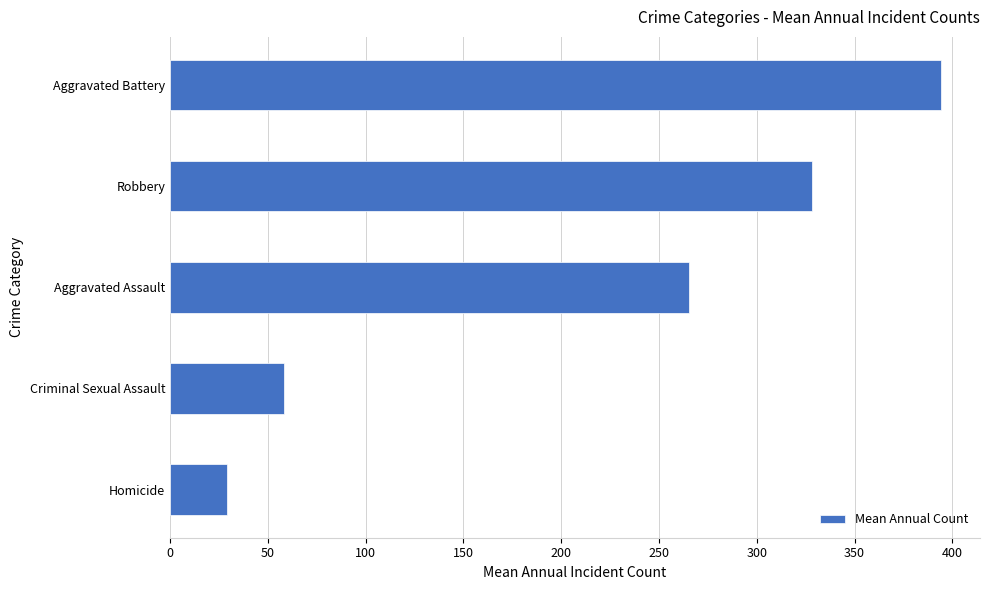

Reading top to bottom, extract all data points from this chart.

Aggravated Battery=394.4	Robbery=328.2	Aggravated Assault=265.5	Criminal Sexual Assault=58.4	Homicide=29.2